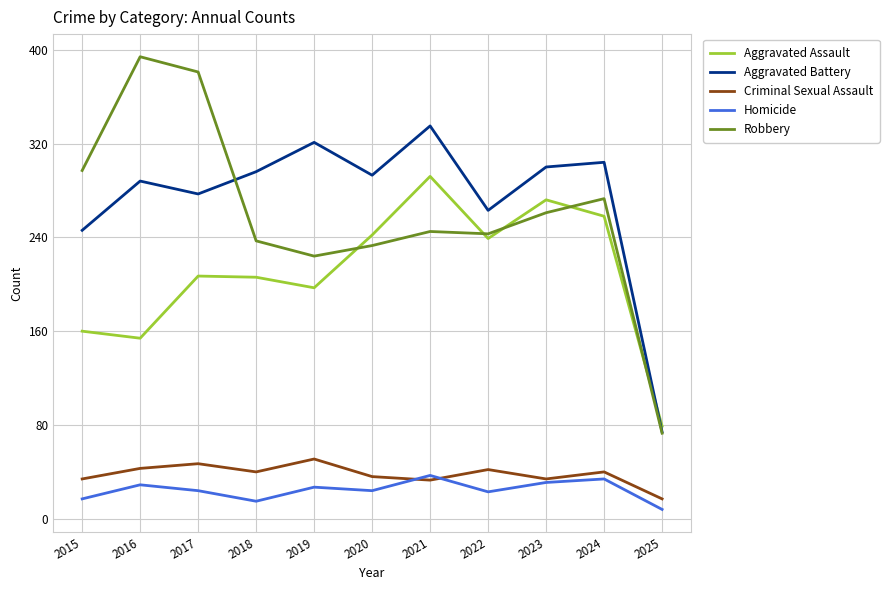

At which category does Aggravated Battery reach its first local peak?

2016